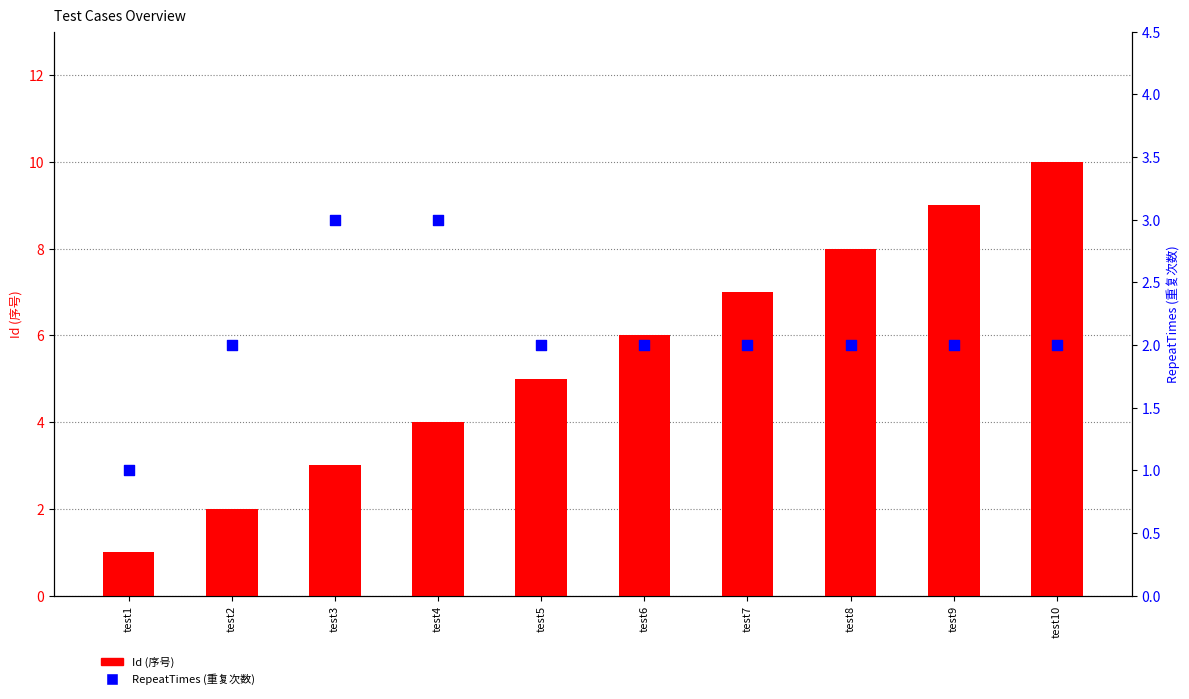

Is the value of RepeatTimes (重复次数) at test10 greater than the value of Id (序号) at test4?

No